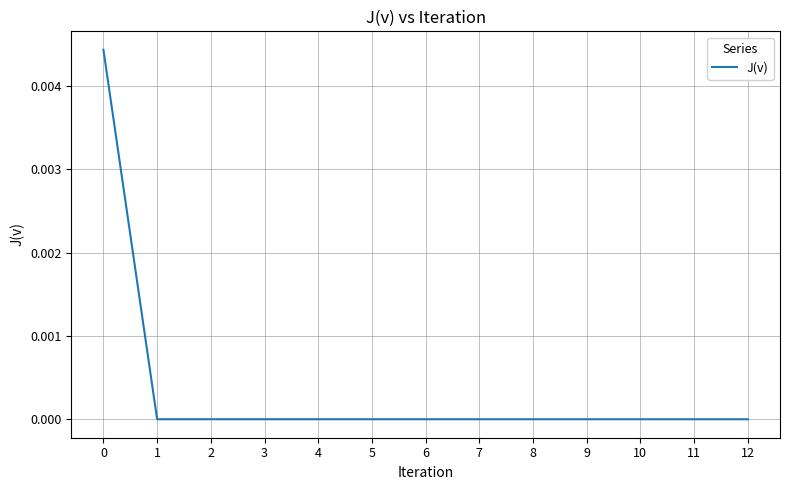

Is it true that the value at 2 is 0.0?

True